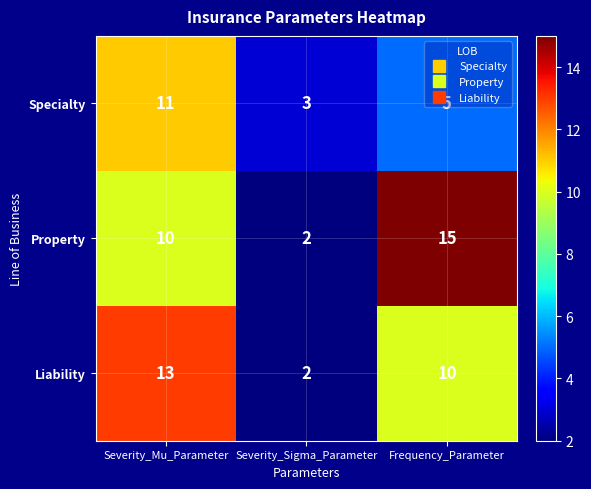

What is the spread (max minus min) of values at Severity_Mu_Parameter?

3